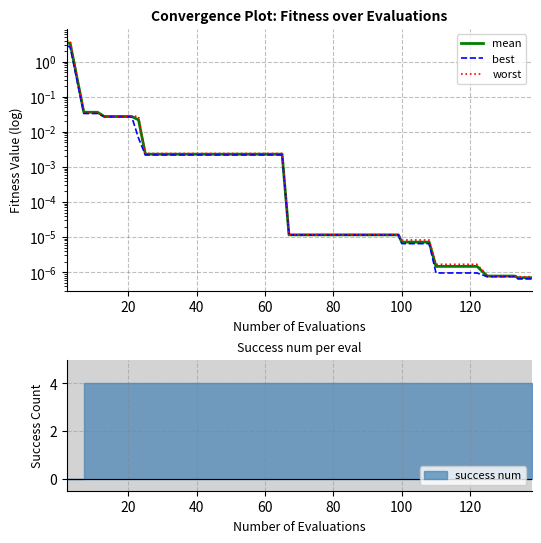

What is the difference between the maximum and minimum values in the mean series?

3.4